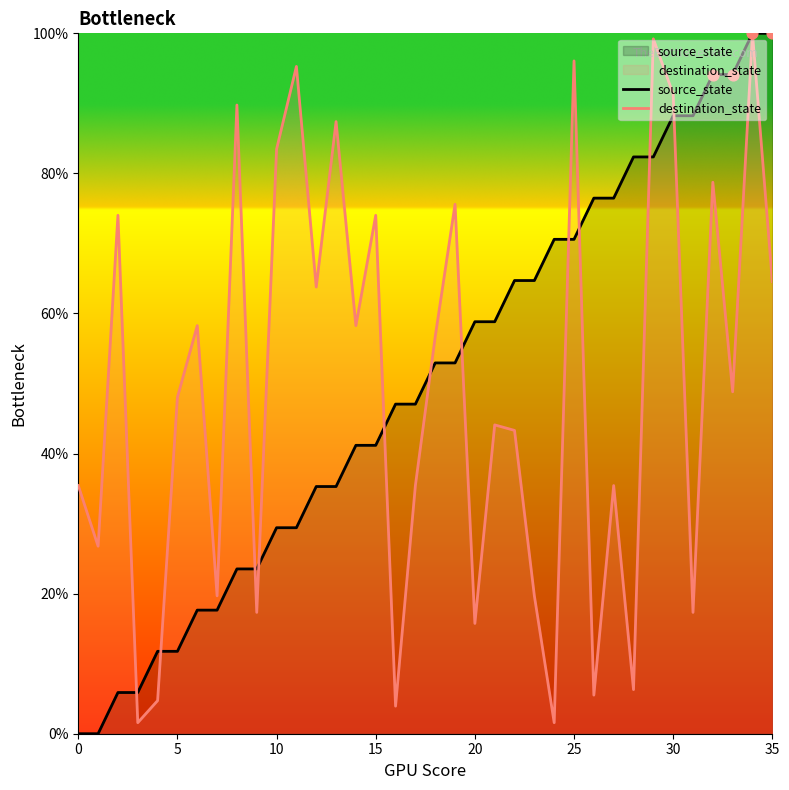

Which series has the largest total across all categories?

source_state